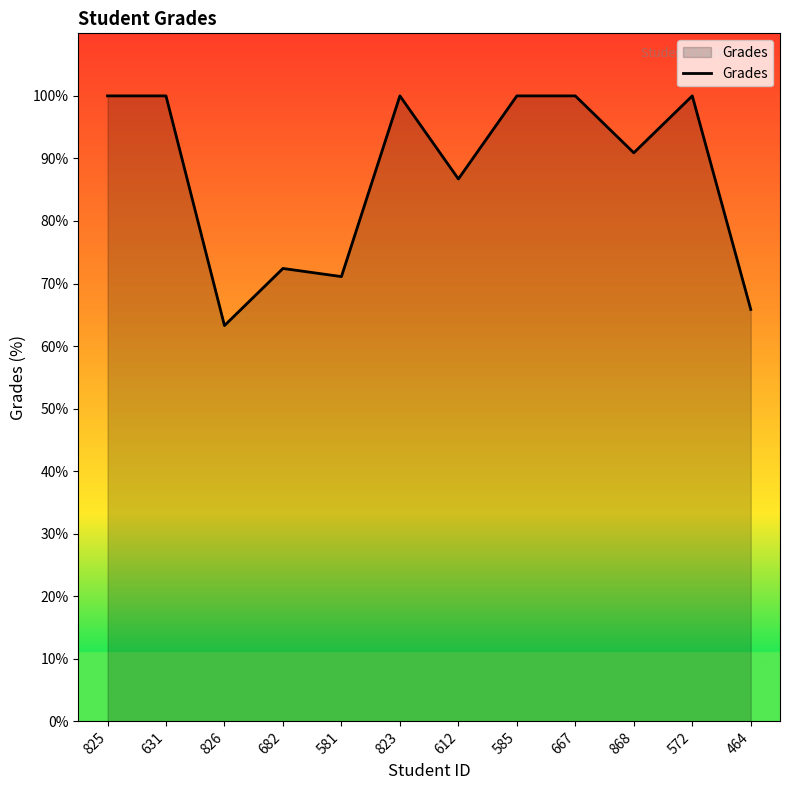

How many interior local valleys (lower than both neighbors) does the data have?

4